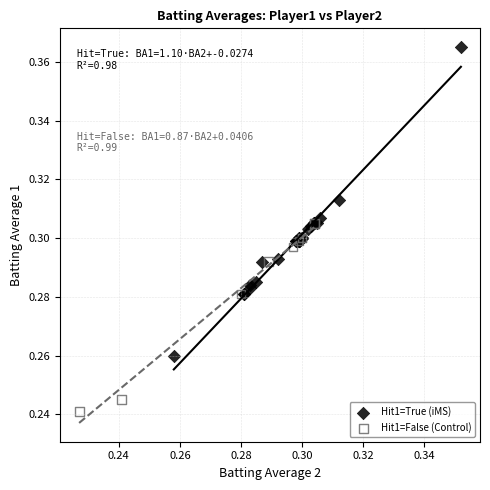

Which series has the largest Y range (max minus min)?

Hit1=True (iMS)